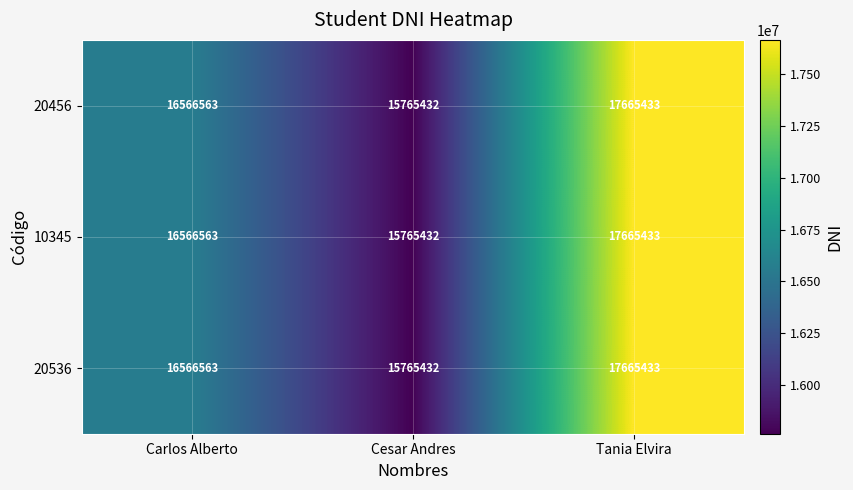

Count the 20536 values in the range 15765432 to 17665433.

3